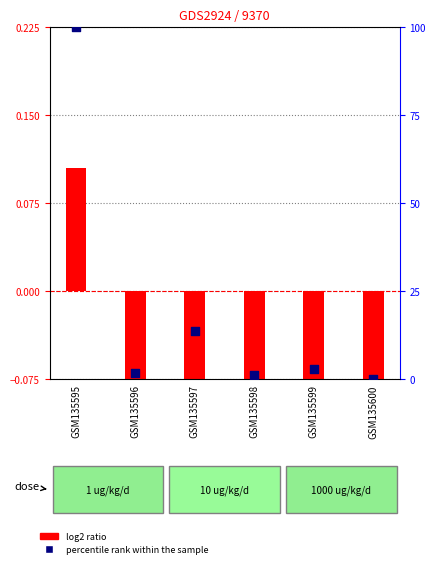

Which series contains the highest Y value?

percentile rank within the sample